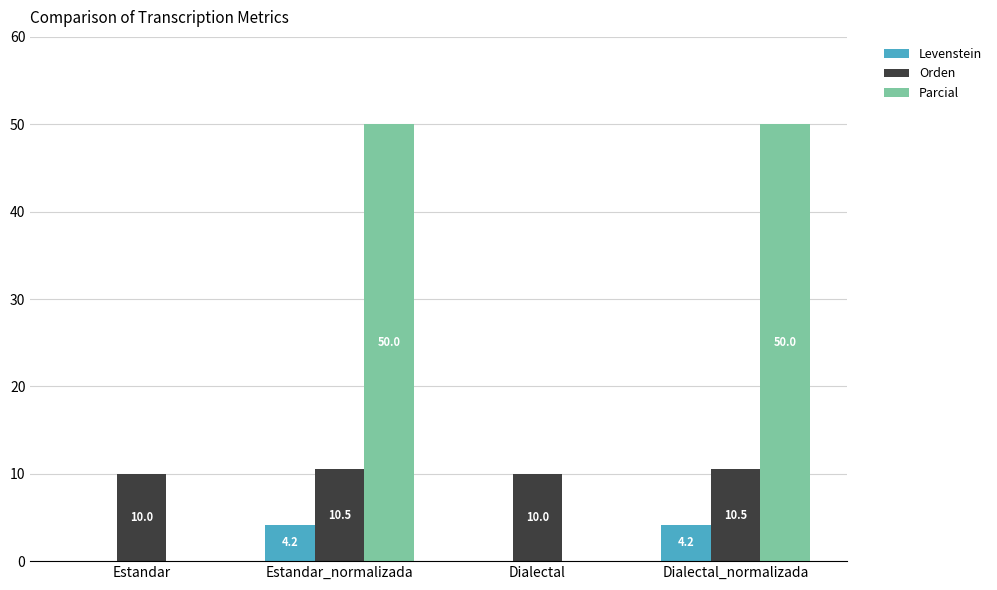

Between Estandar and Dialectal_normalizada, which series saw the biggest shift?

Parcial